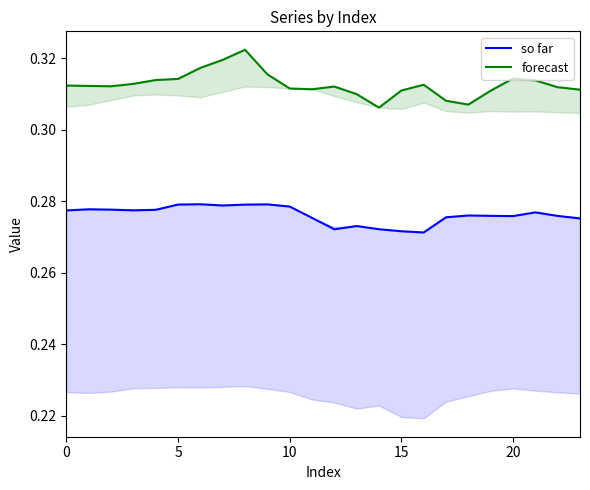

True or false: forecast and so far cross at least once.

False